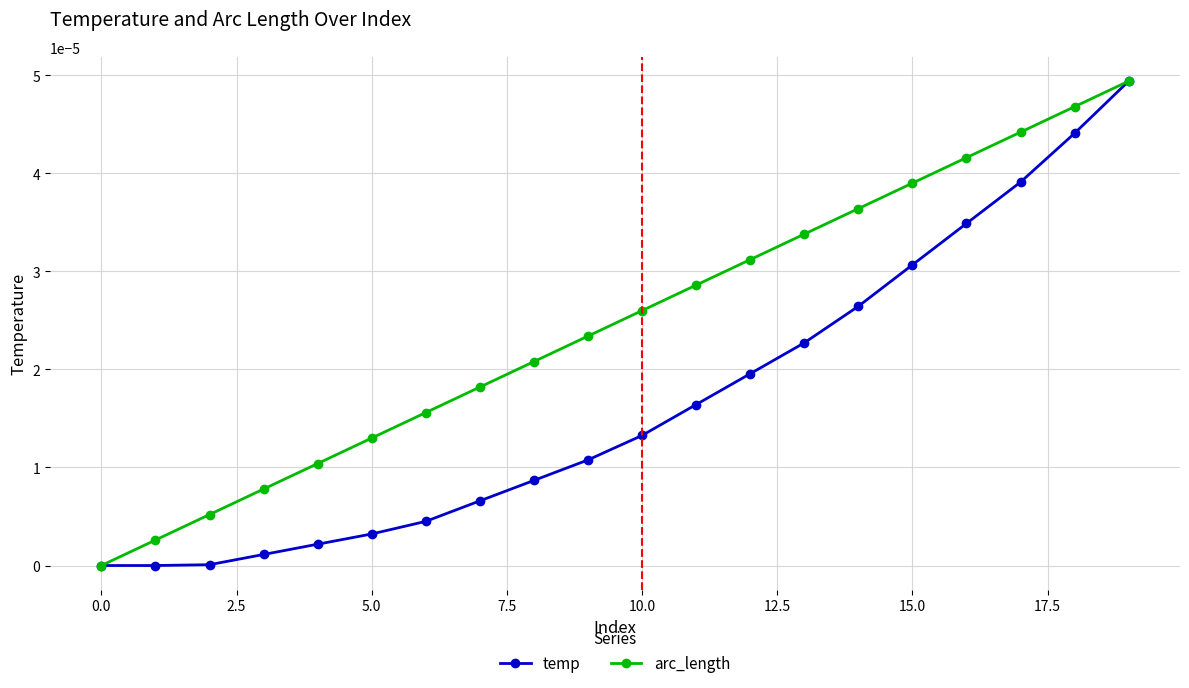

True or false: arc_length has more than 0 interior local peaks.

False